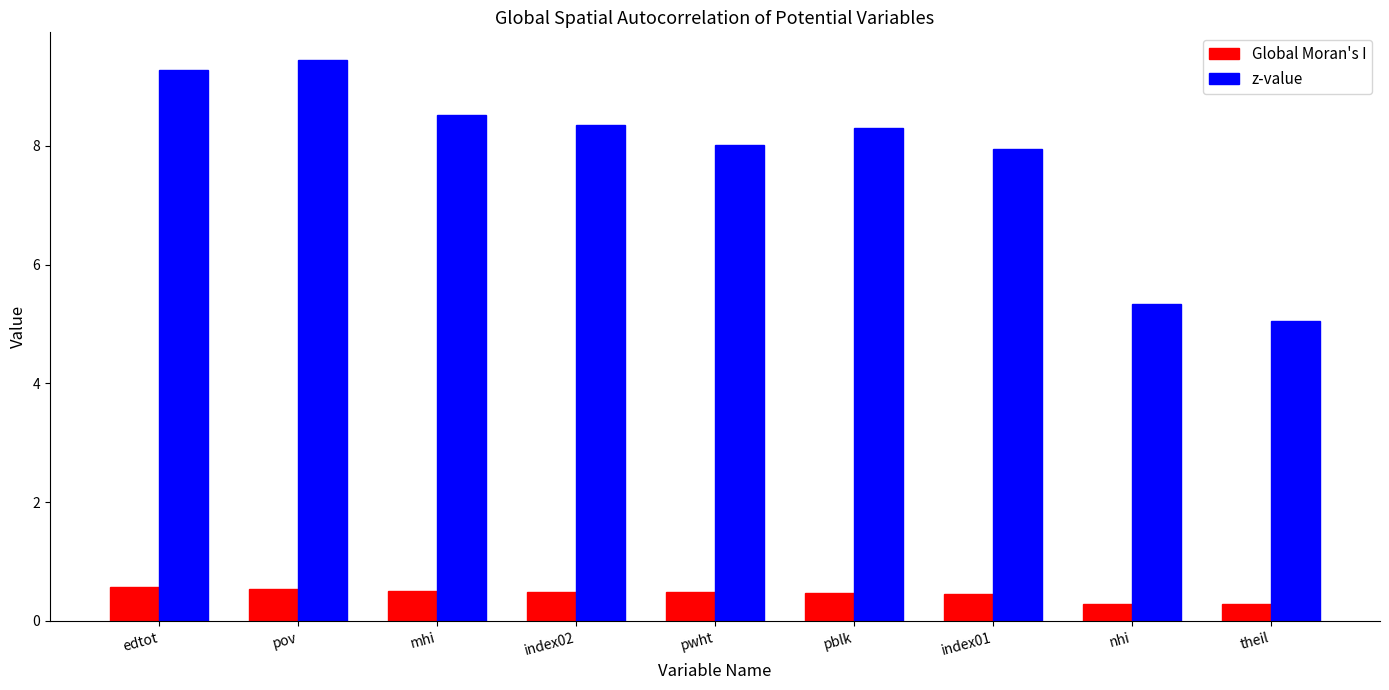

What is the sum of all Global Moran's I values?

4.1